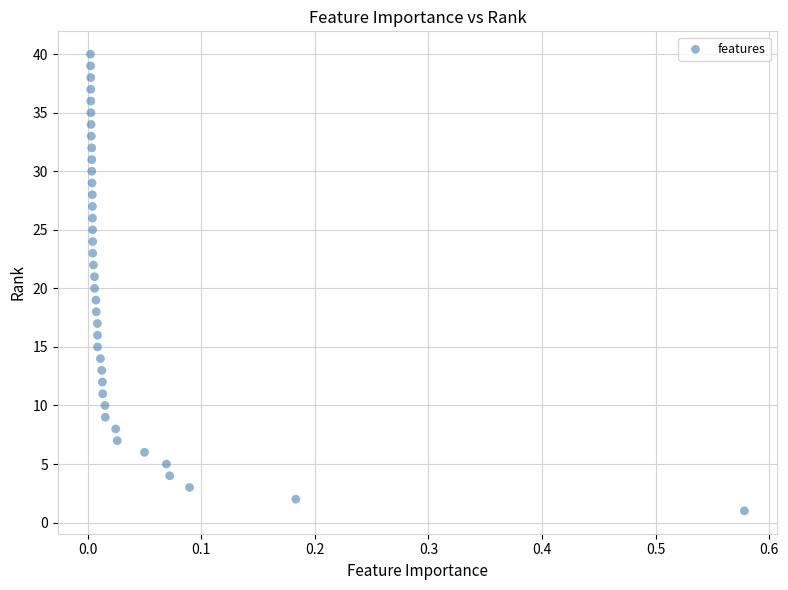

What is the range of Y values (max minus min)?

39